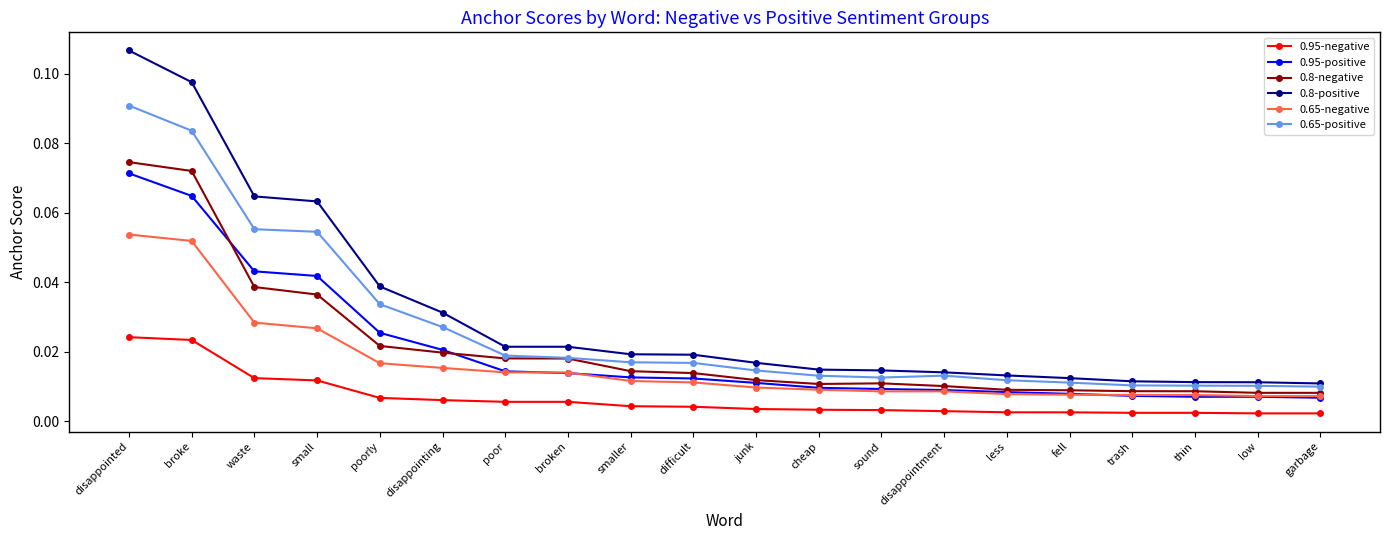

At how many categories does at least one series exceed 0?

20